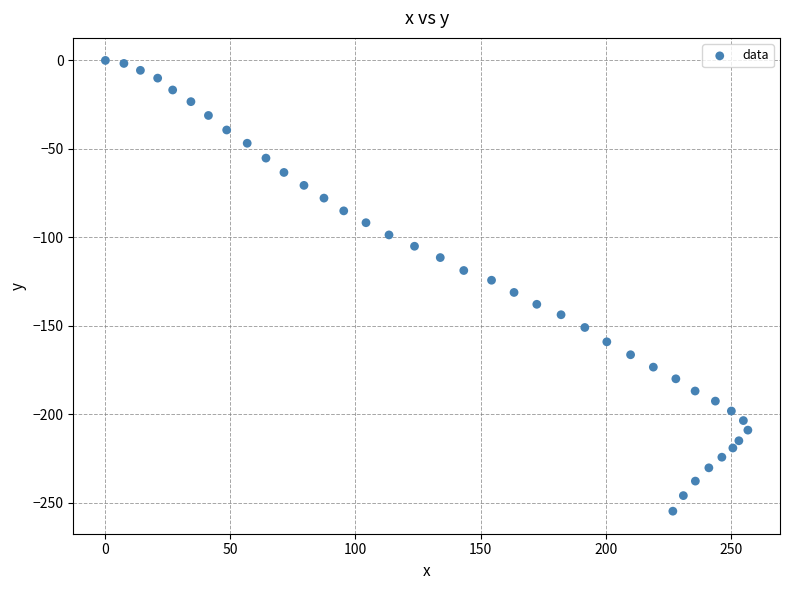

What is the range of Y values (max minus min)?

254.7